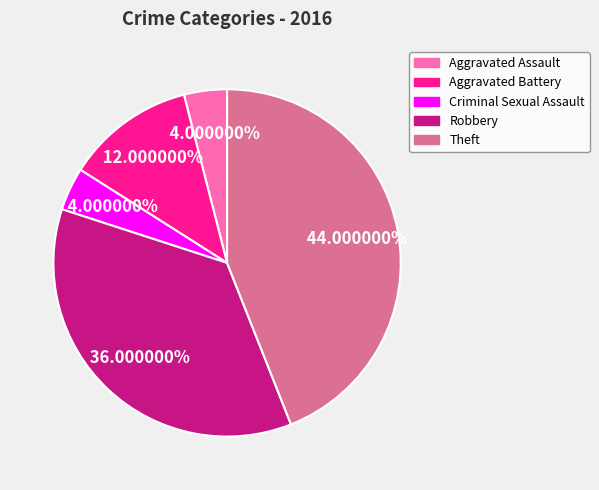

Is Criminal Sexual Assault the majority of the pie?

No